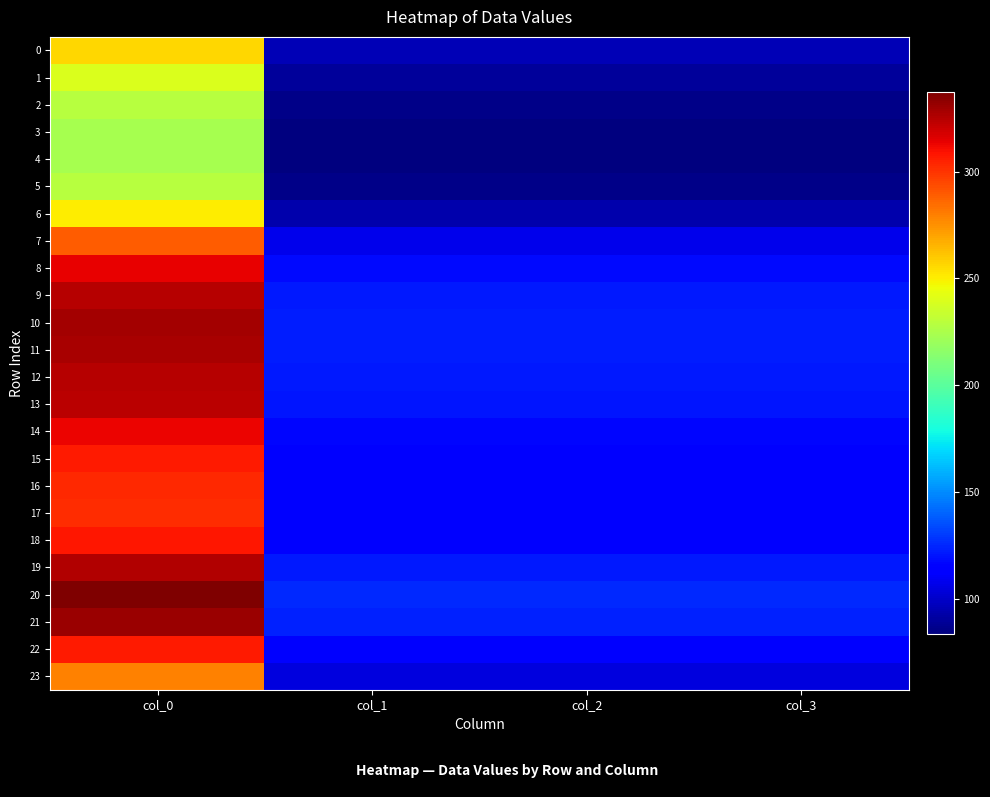

Between col_0 and col_1, which series saw the biggest shift?

20